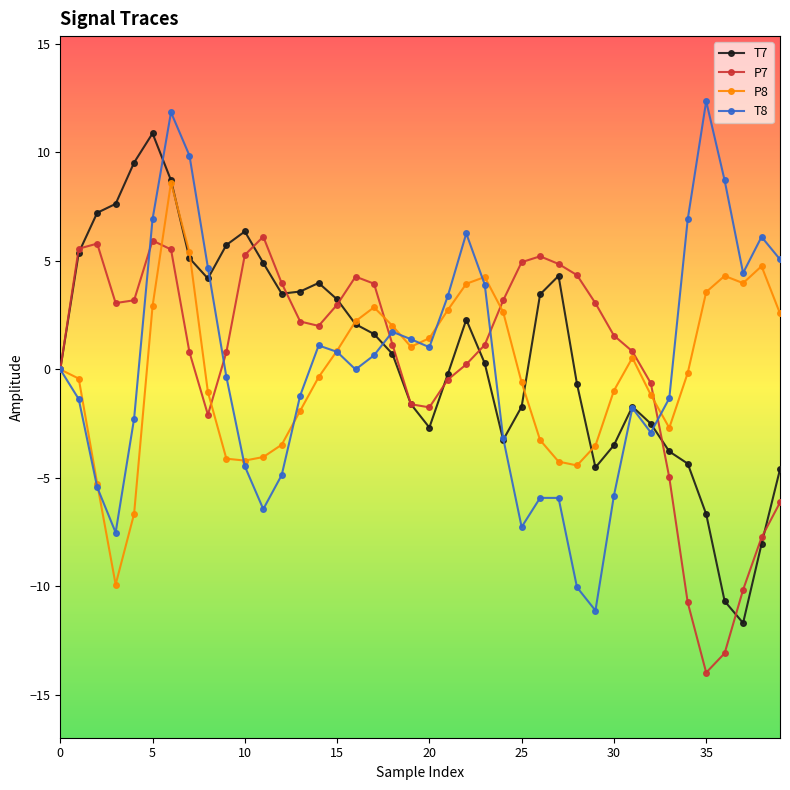

Rank the series by their maximum value, from highest to lowest.

T8, T7, P8, P7